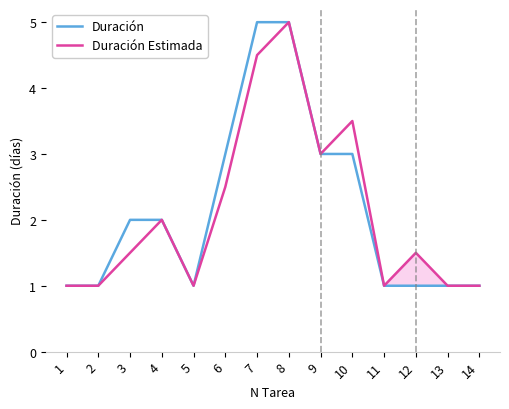

Where is the first local maximum for Duración Estimada?

4